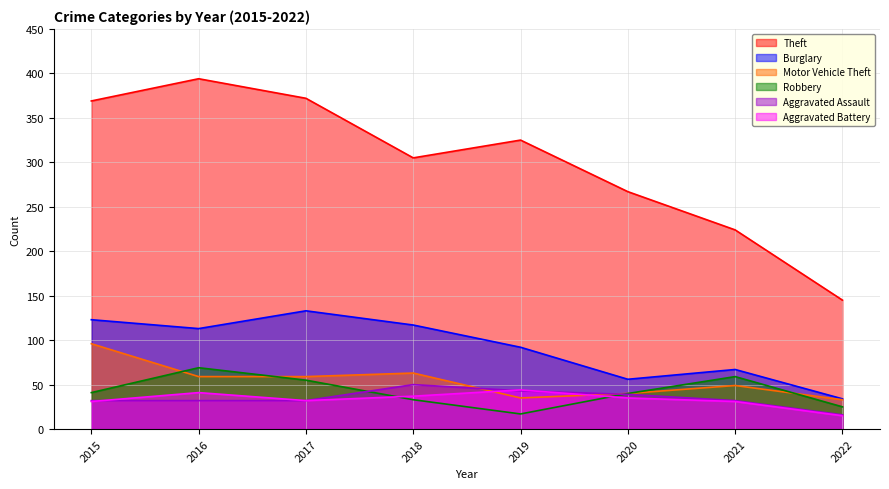

Reading left to right, extract all data points from this chart.

Theft: 2015=369	2016=394	2017=372	2018=305	2019=325	2020=267	2021=224	2022=145
Burglary: 2015=123	2016=113	2017=133	2018=117	2019=92	2020=56	2021=67	2022=34
Motor Vehicle Theft: 2015=96	2016=59	2017=59	2018=63	2019=35	2020=40	2021=49	2022=33
Robbery: 2015=41	2016=69	2017=55	2018=33	2019=17	2020=40	2021=59	2022=25
Aggravated Assault: 2015=32	2016=32	2017=32	2018=50	2019=43	2020=39	2021=32	2022=16
Aggravated Battery: 2015=31	2016=41	2017=32	2018=37	2019=44	2020=35	2021=31	2022=15